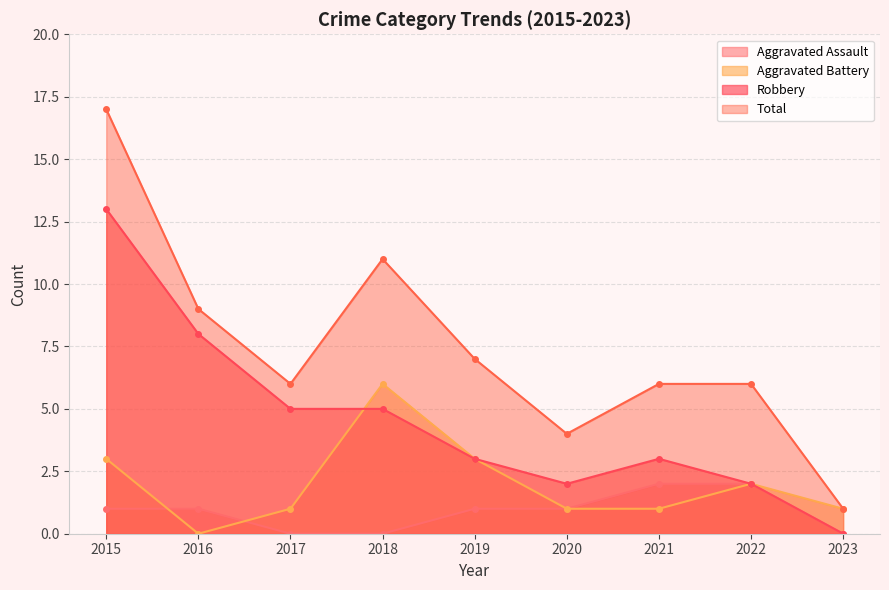

What is the highest value of the Aggravated Battery series?

6